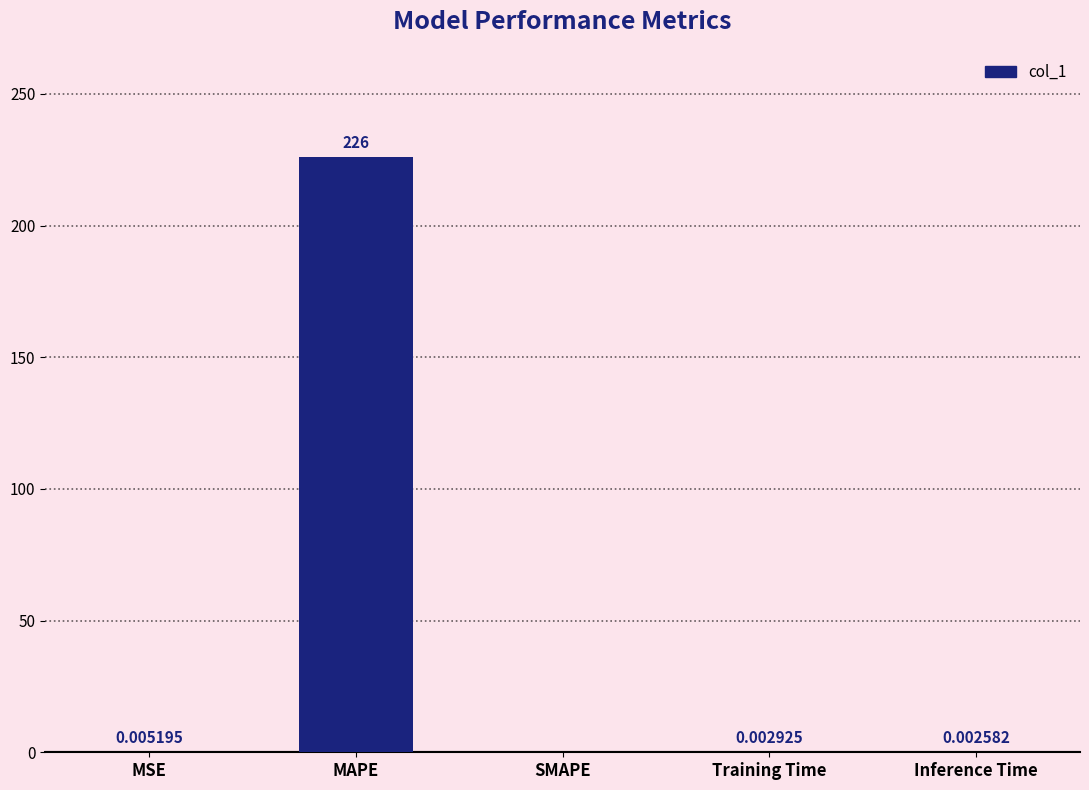

What is the average value?

45.2